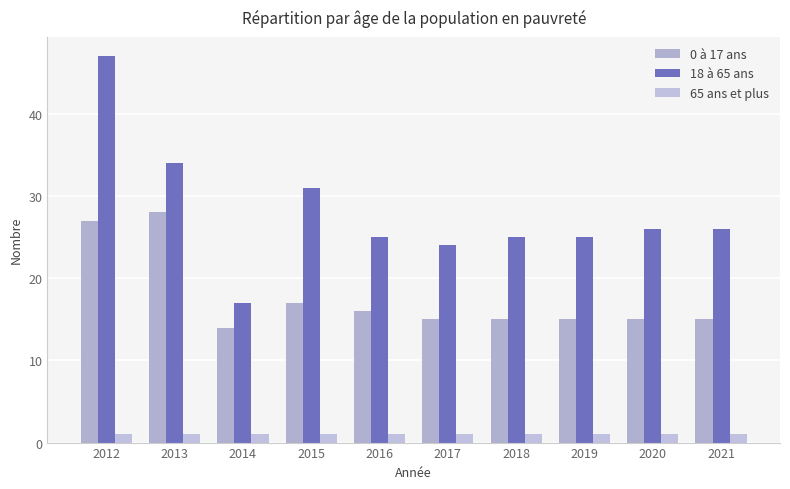

Reading left to right, list all the values displayed in this chart.

0 à 17 ans: 27	28	14	17	16	15	15	15	15	15
18 à 65 ans: 47	34	17	31	25	24	25	25	26	26
65 ans et plus: 1	1	1	1	1	1	1	1	1	1